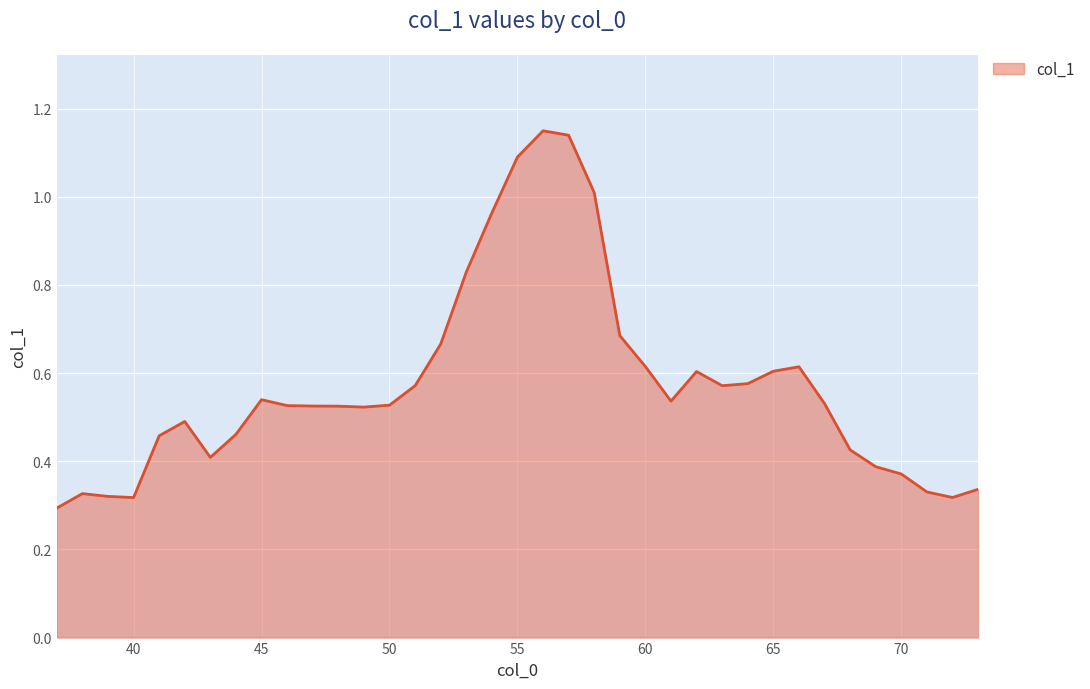

What is the difference between the maximum and minimum values?

0.9